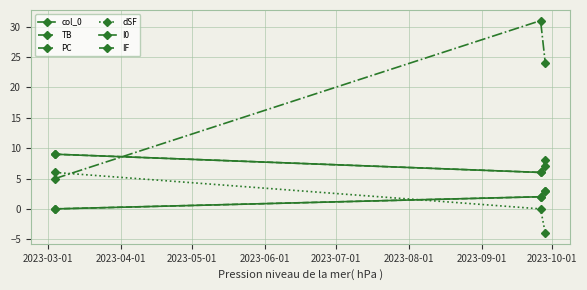

Reading right to left, what are all the values shown in this chart?

col_0: 3	2	0
TB: 3	2	0
PC: 24	31	5
dSF: -4	0	6
I0: 7	6	9
IF: 8	6	9